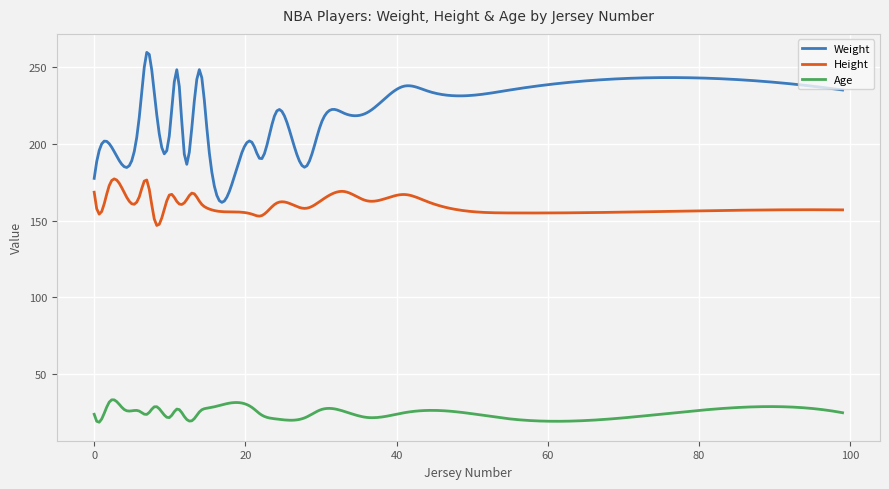

What is the minimum value shown in the chart?

18.8